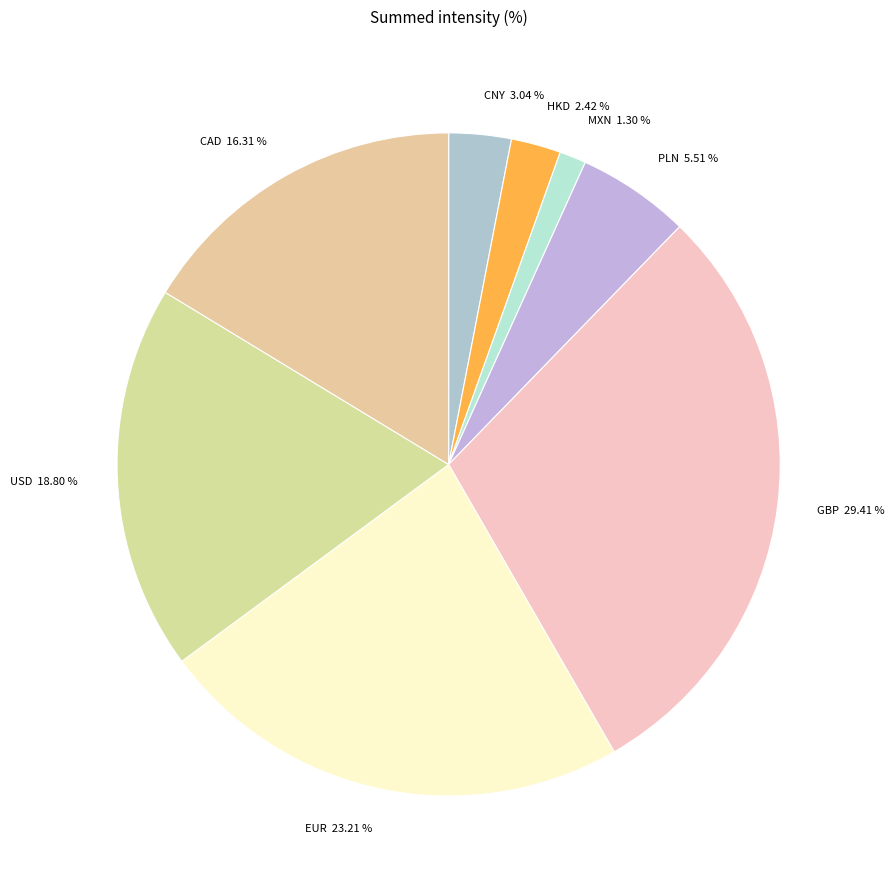

To the nearest percent, what is the combined percentage of CAD and USD?

35%